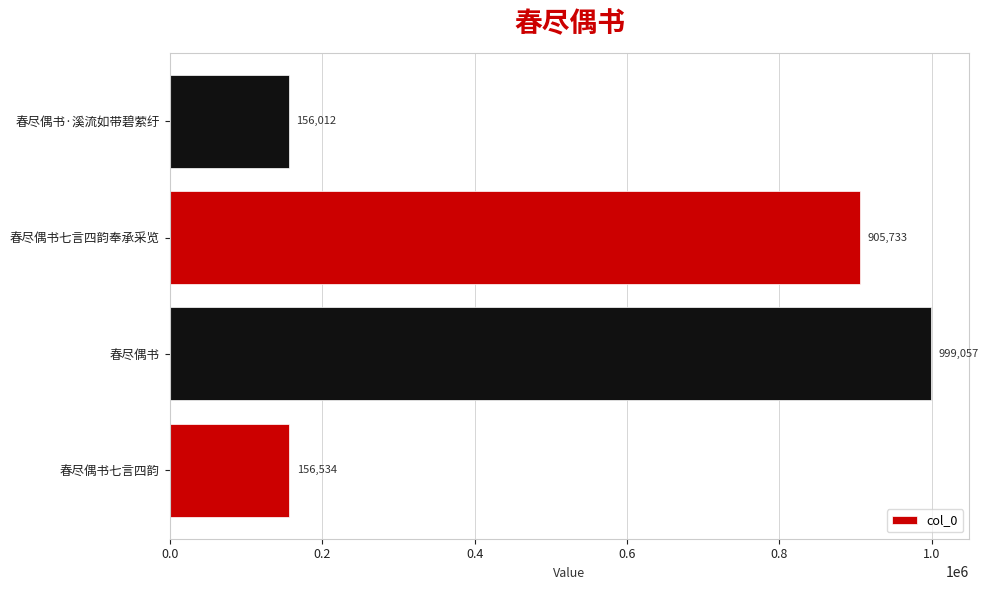

Count the number of categories in the chart.

4